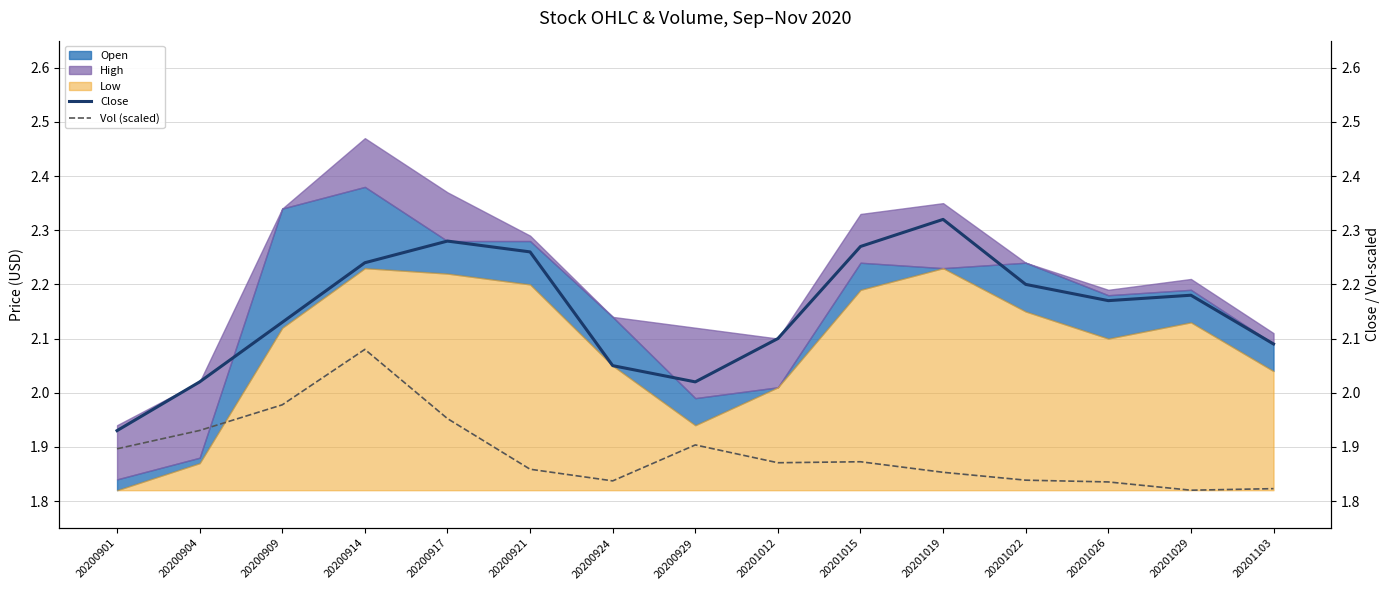

The value of Vol (scaled) at 20201015 is 2.7. True or false?

False